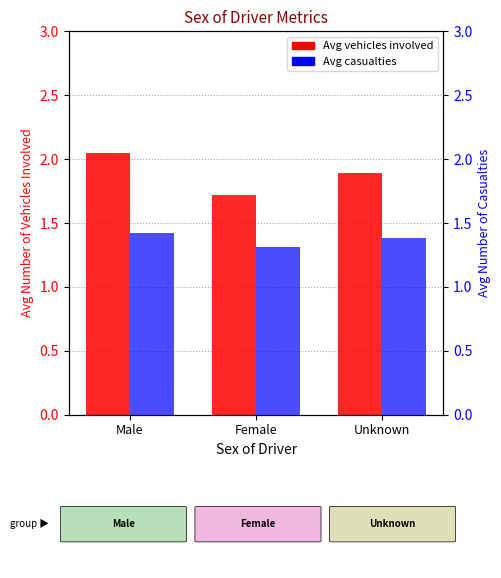

Does the chart contain stacked bars?

No